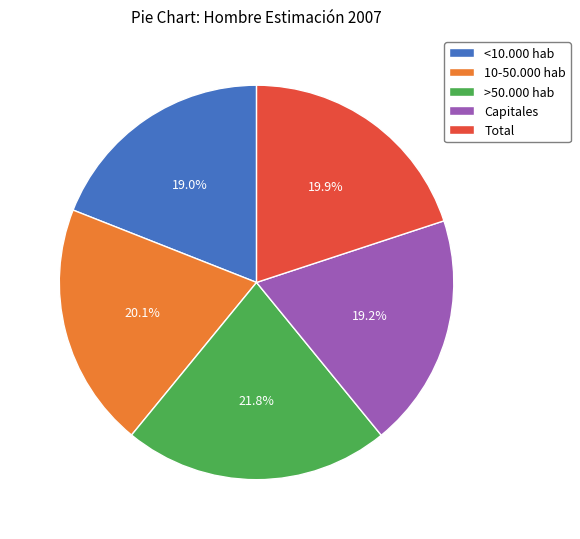

To the nearest percent, what percentage of the pie is 10-50.000 hab?

20%